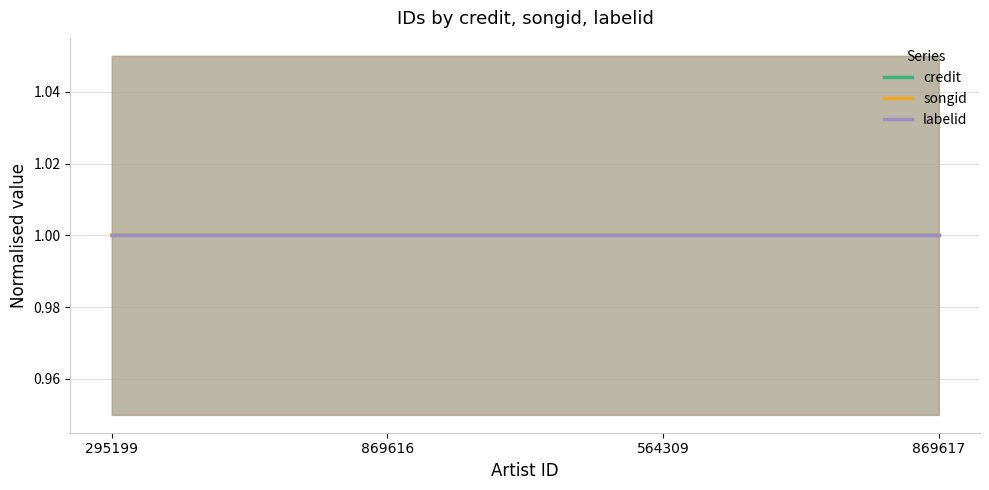

True or false: songid and labelid intersect in this chart.

False